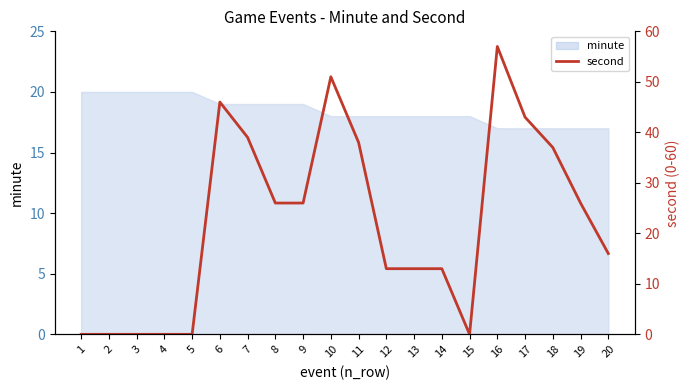

What is the sum of all values?

444